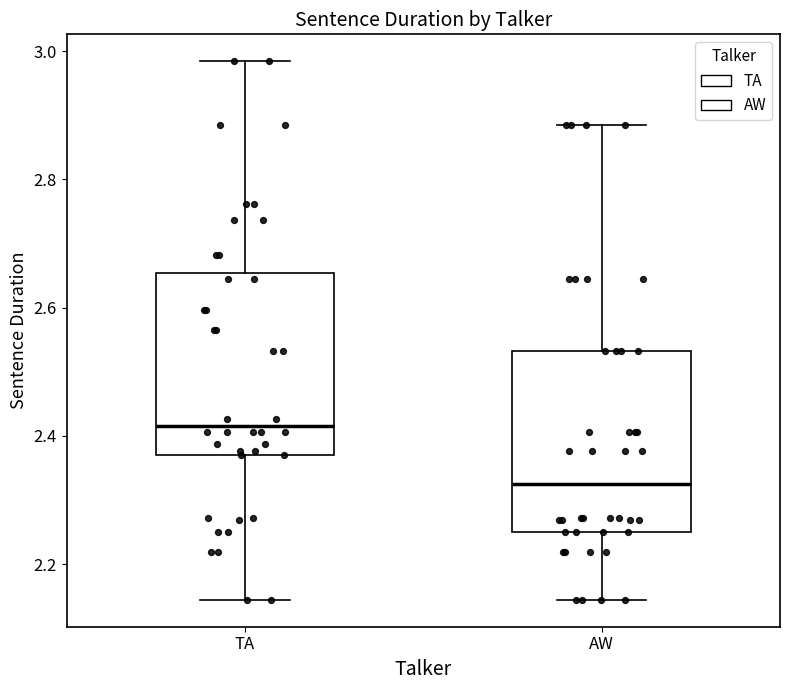

Which box's median line is the lowest?

AW